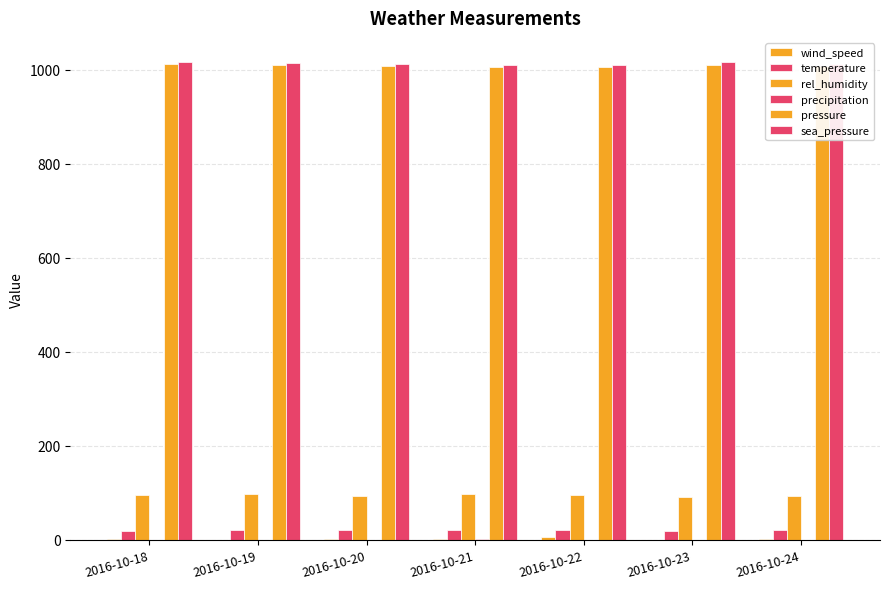

Which series has the largest total across all categories?

sea_pressure